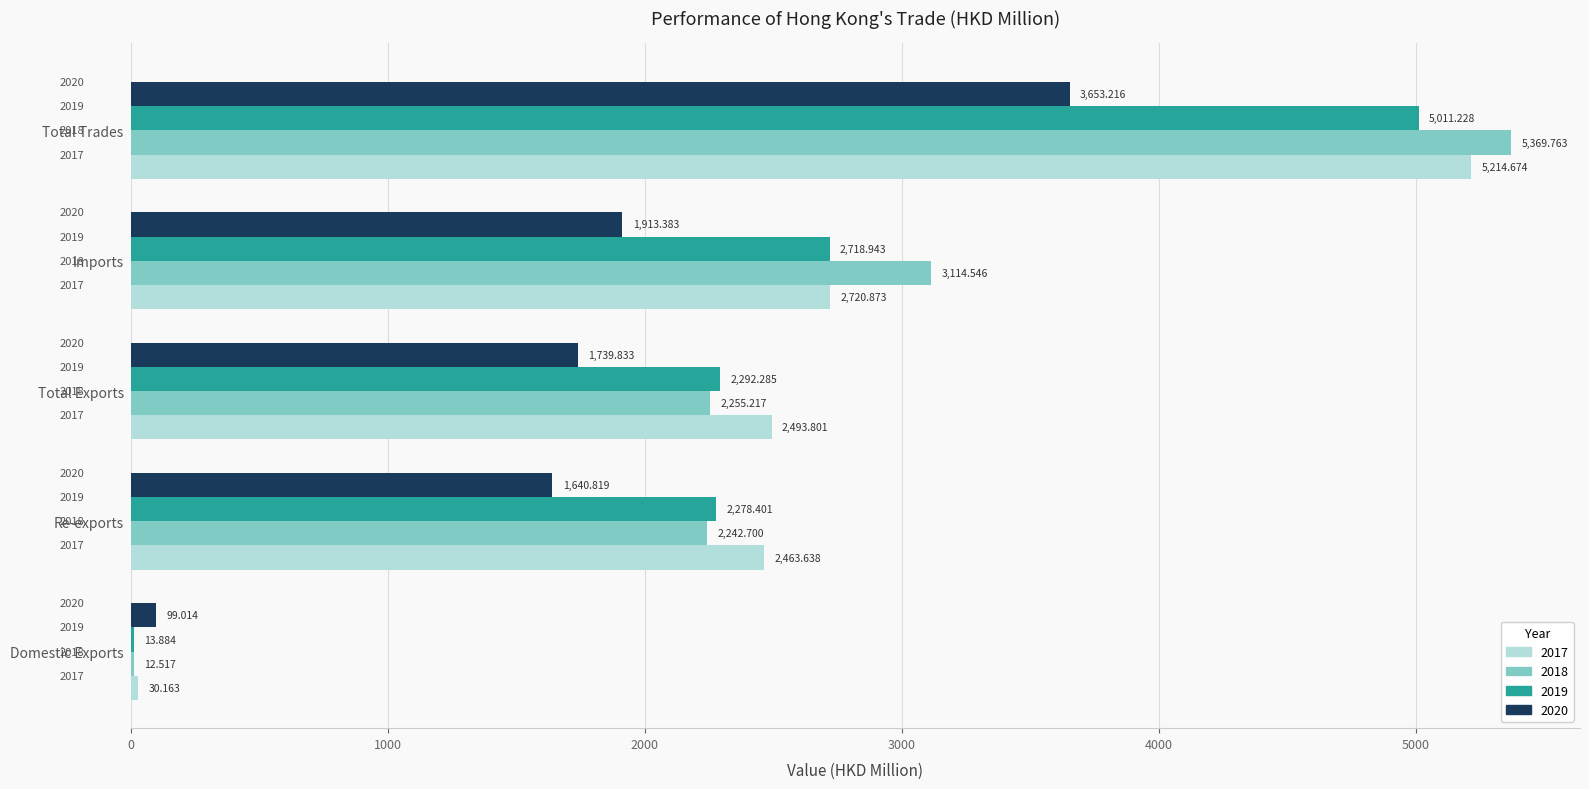

What is the sum of the 2018 values at Domestic Exports and Re-exports?

2255.2